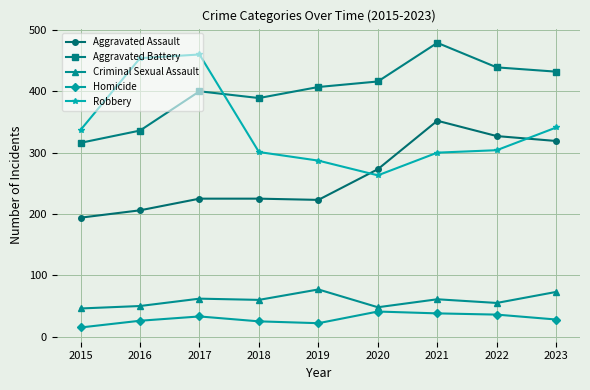

Which series changed the most between 2015 and 2017?

Robbery